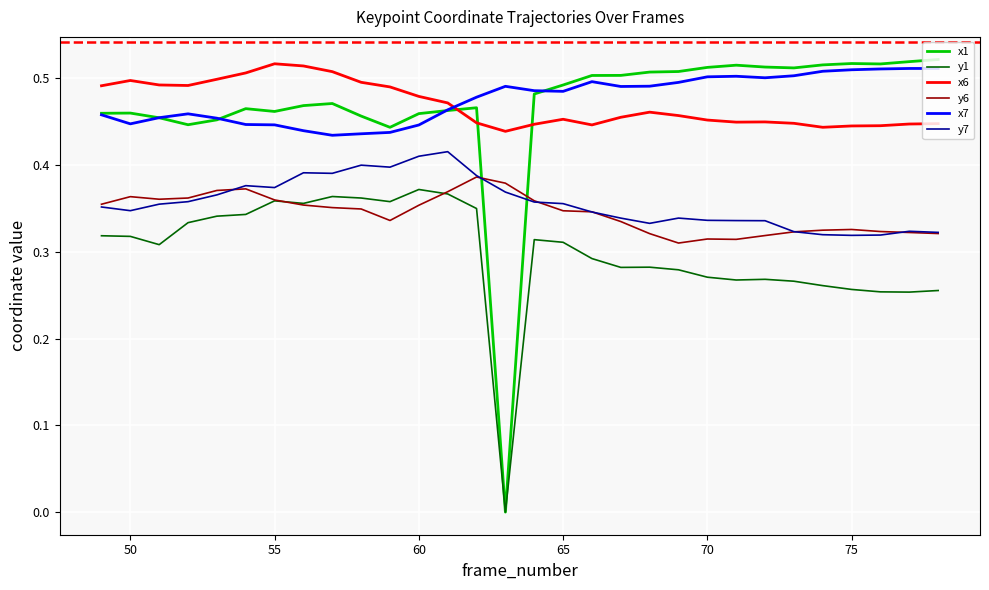

True or false: y7 and x1 intersect in this chart.

True